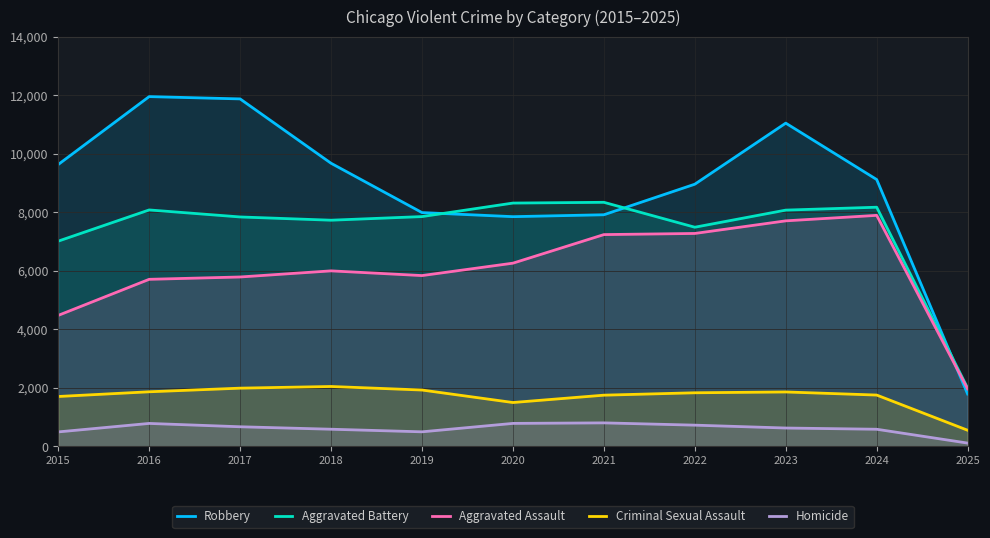

True or false: Aggravated Assault has more than 0 points higher than both neighbors.

True